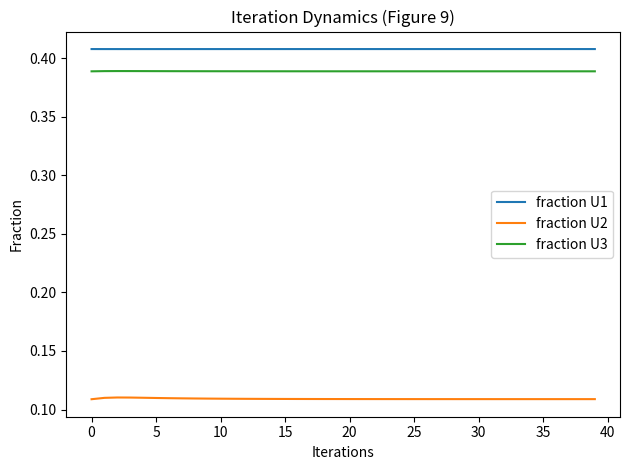

True or false: fraction U2 and fraction U1 cross at least once.

False